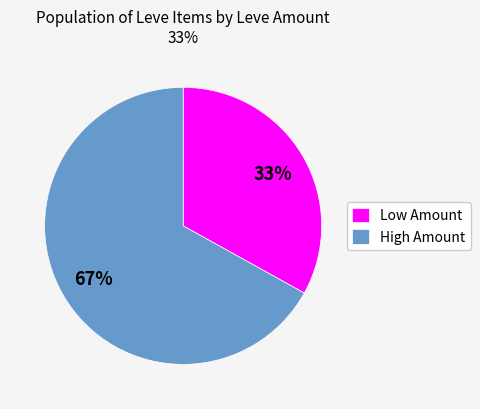

Which slice represents more than half of the pie?

High Amount